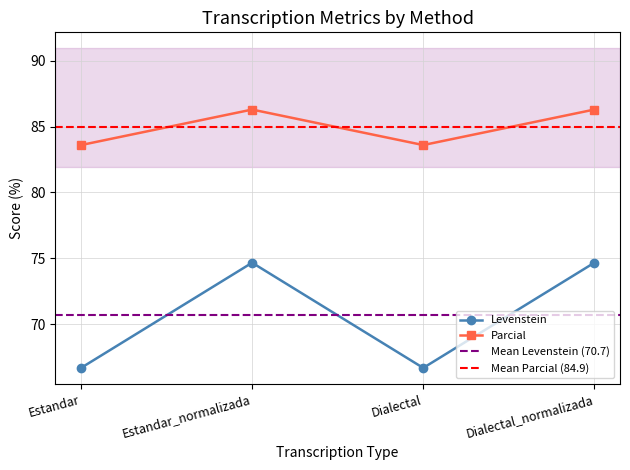

What is the approximate value of Parcial at Estandar?

83.6